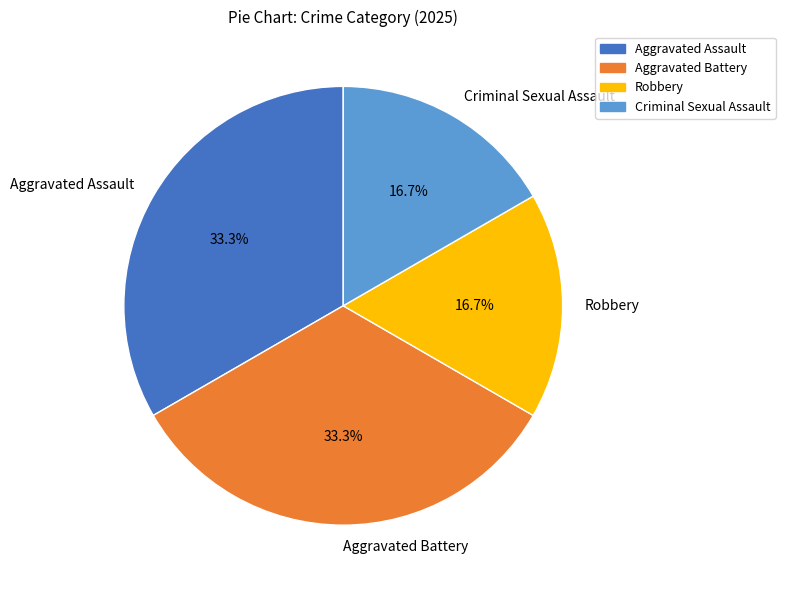

To the nearest percent, what is the average slice percentage?

25%